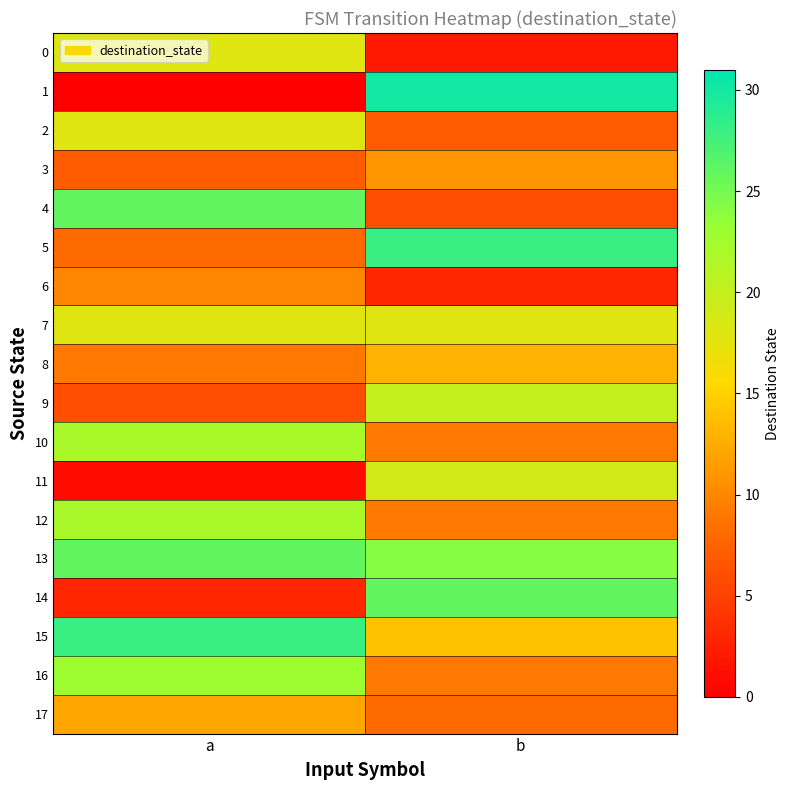

What is the total value across all series at a?

257